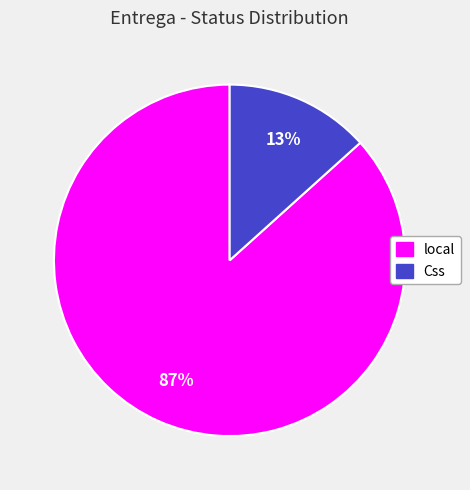

How many segments does this pie chart have?

2